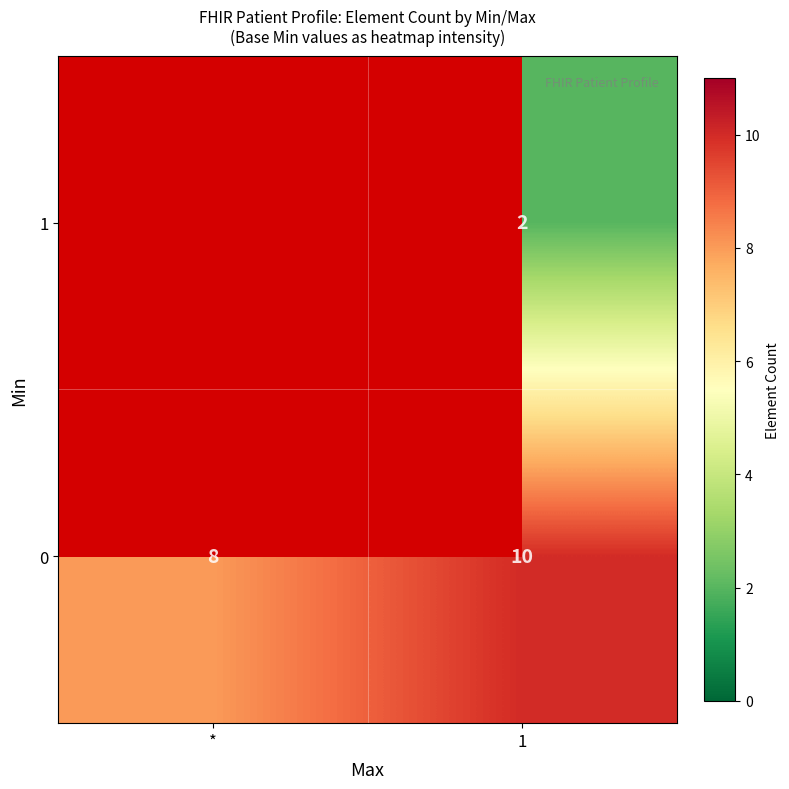

The 0 series shows 10 at 1. True or false?

True